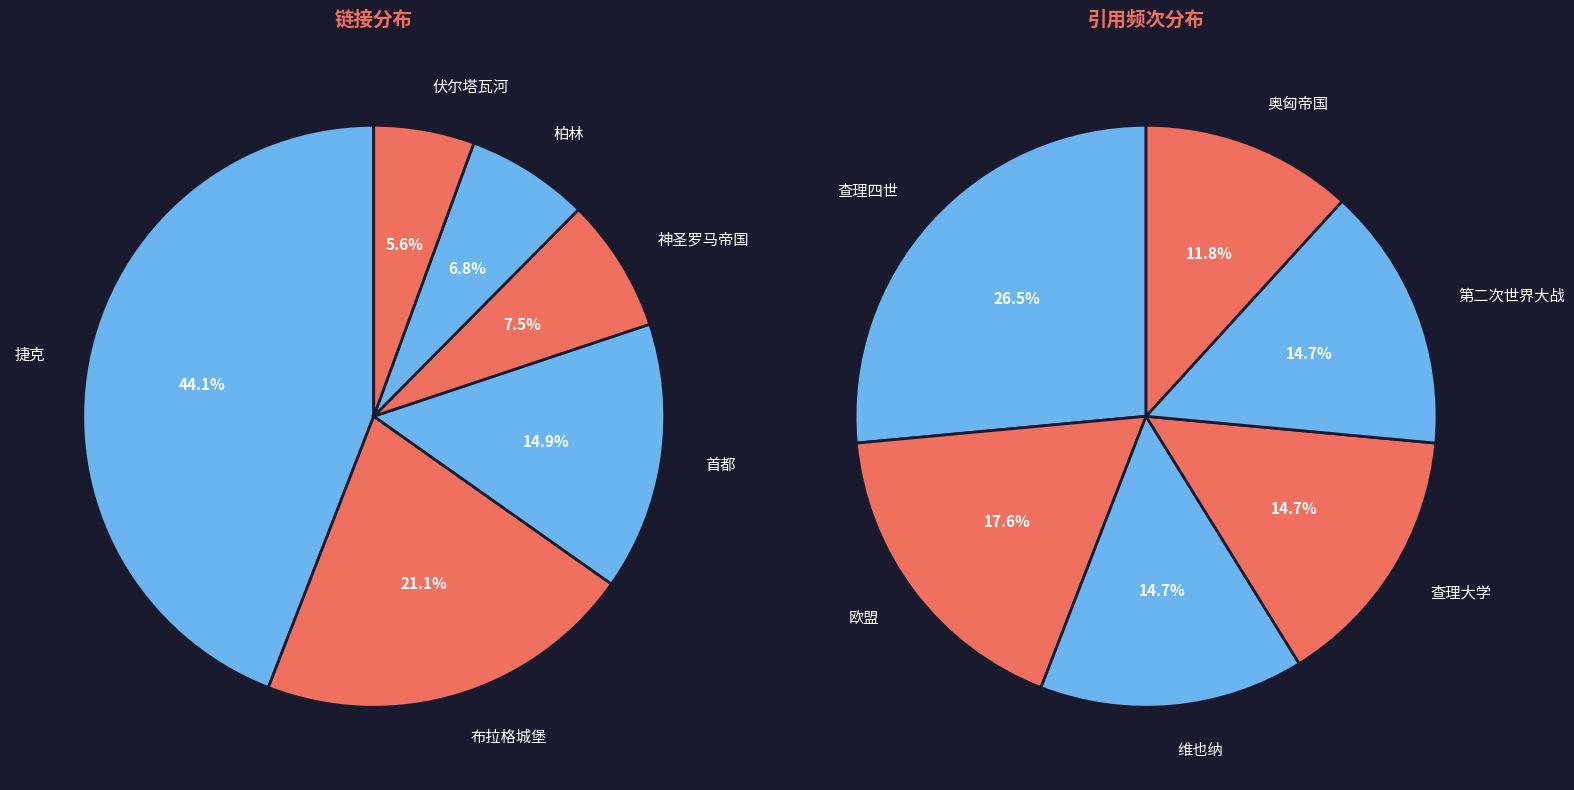

How many slices are in this pie chart?

12